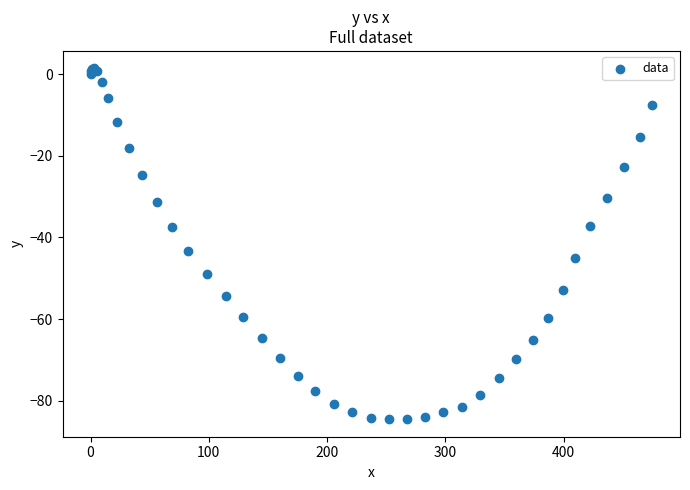

What Y value in the scatter plot is closest to -41?

-43.4